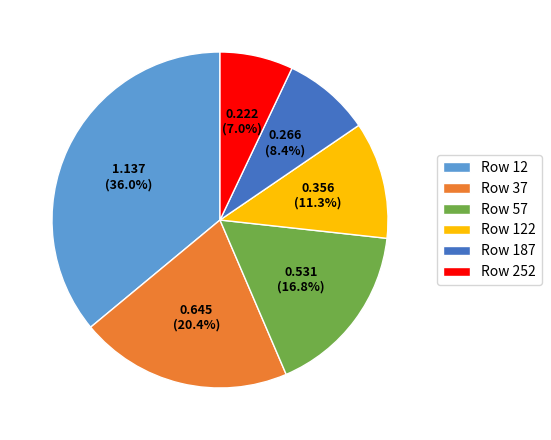

Between Row 57 and Row 122, which is larger?

Row 57